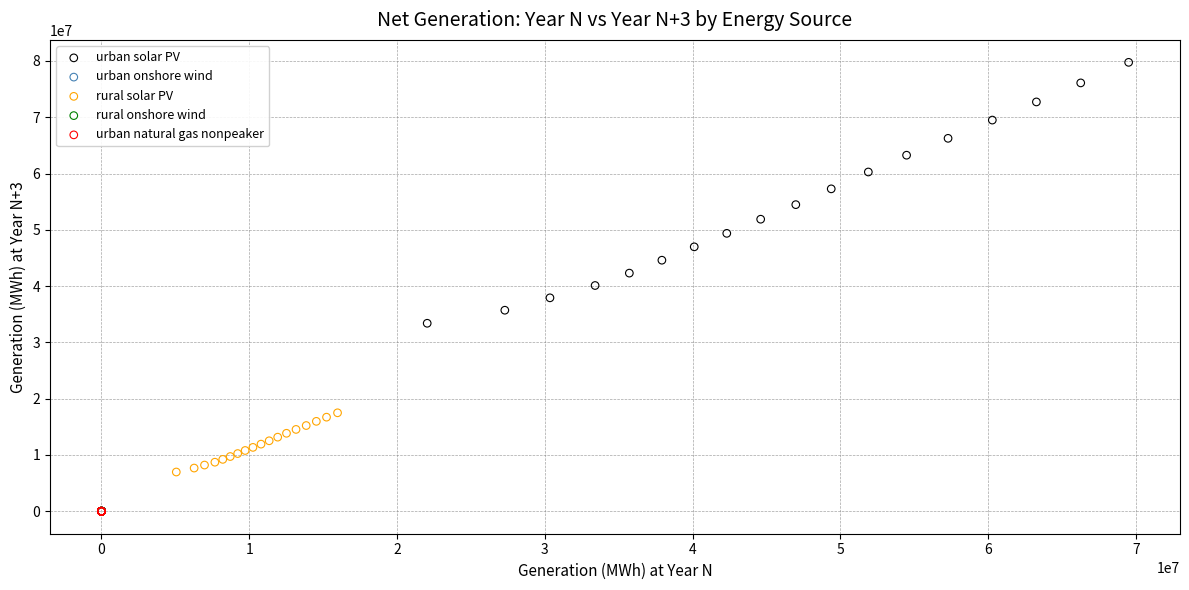

What are all the series names shown in the legend?

urban solar PV, urban onshore wind, rural solar PV, rural onshore wind, urban natural gas nonpeaker